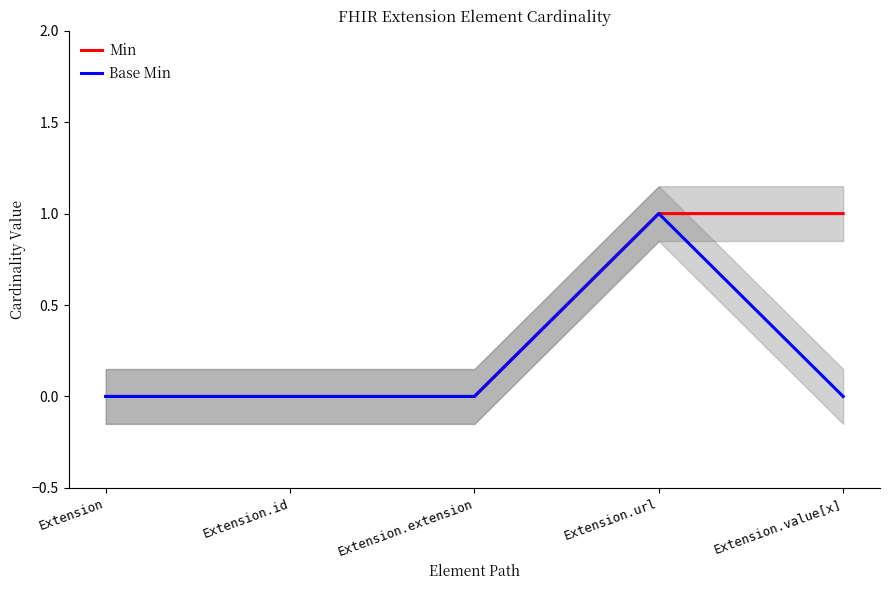

True or false: Base Min has more than 0 points higher than both neighbors.

True